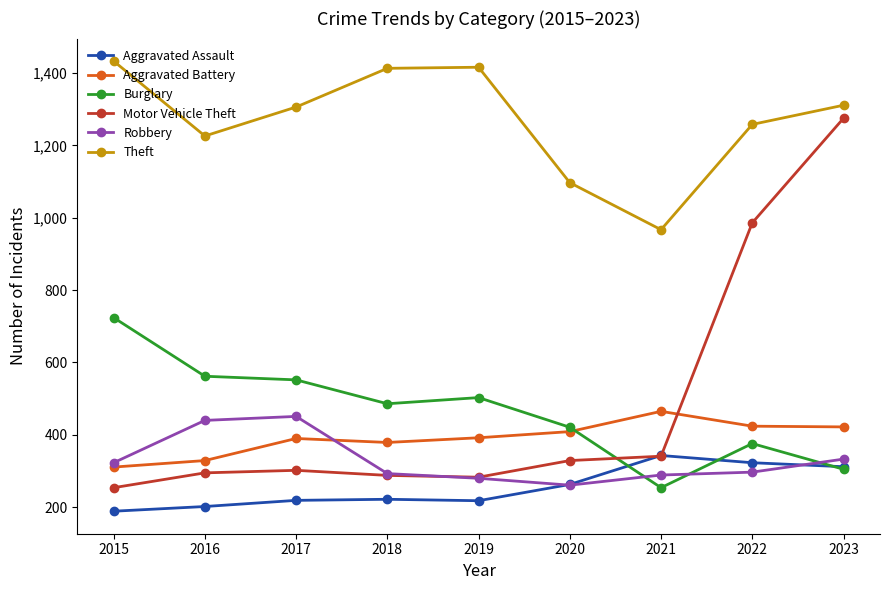

What is the value of the Motor Vehicle Theft point at the 7th from the left?

341